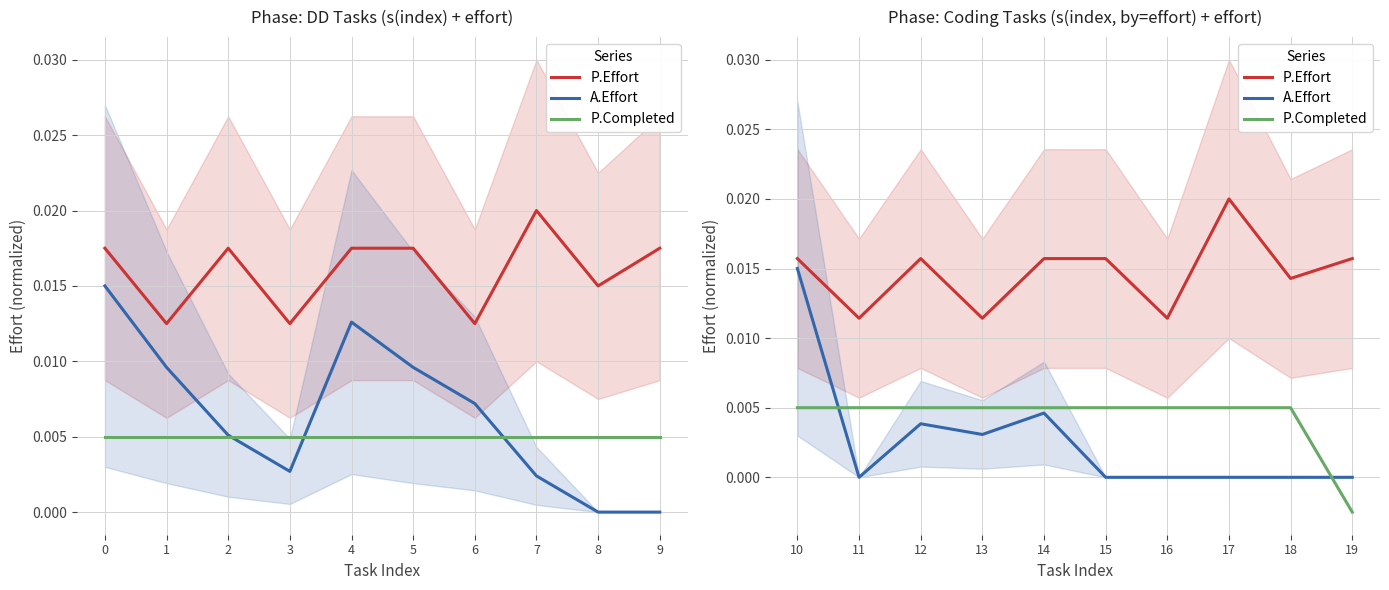

True or false: A.Effort and P.Completed intersect in this chart.

True